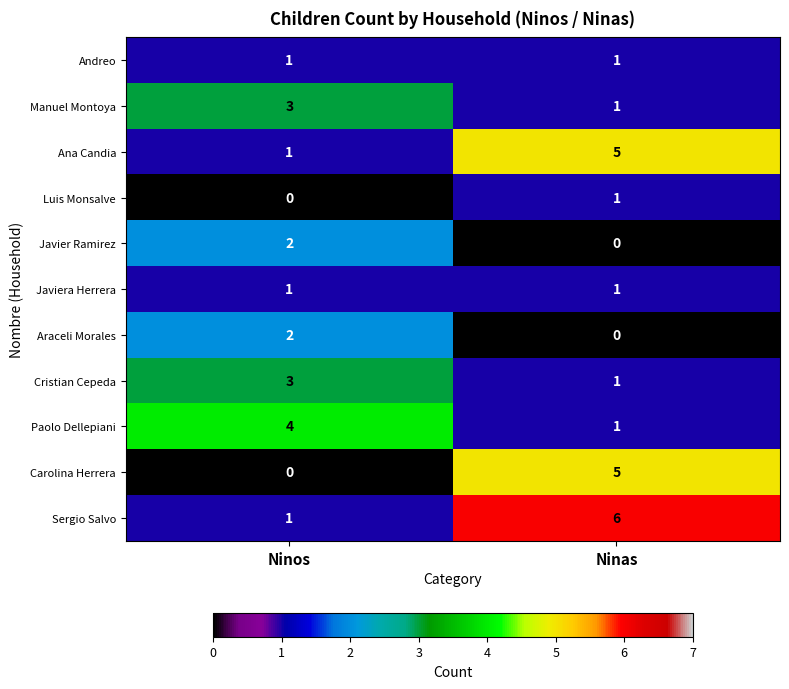

Which label corresponds to the largest value in the chart?

Ninas